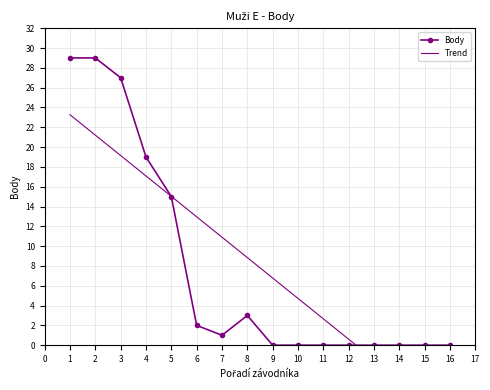

What is the value of the Body point at the 4th from the left?

19